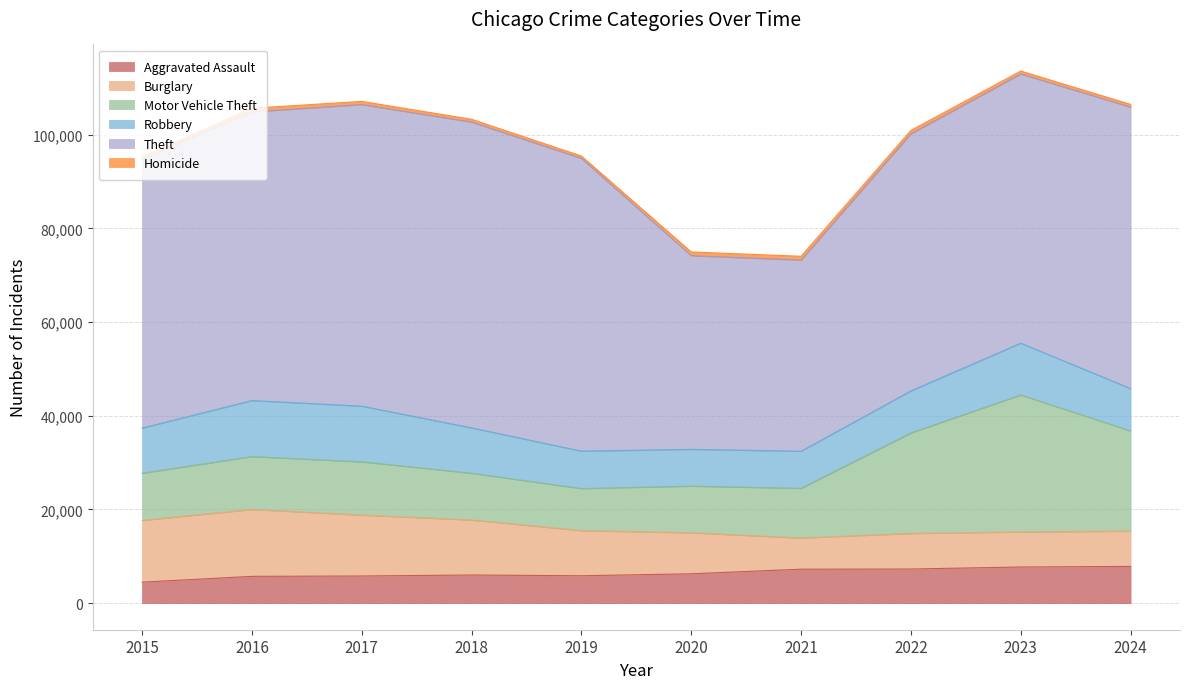

Reading left to right, transcribe all the data shown in this chart.

Aggravated Assault: 4480	5713	5793	6002	5841	6265	7242	7280	7712	7836
Burglary: 13184	14289	13001	11747	9638	8758	6661	7593	7481	7530
Motor Vehicle Theft: 10068	11285	11380	9985	8978	9959	10605	21466	29251	21406
Robbery: 9638	11960	11880	9681	7995	7855	7919	8963	11054	9030
Theft: 57352	61623	64386	65290	62497	41343	40818	54889	57468	60090
Homicide: 496	786	672	588	499	787	804	725	626	578